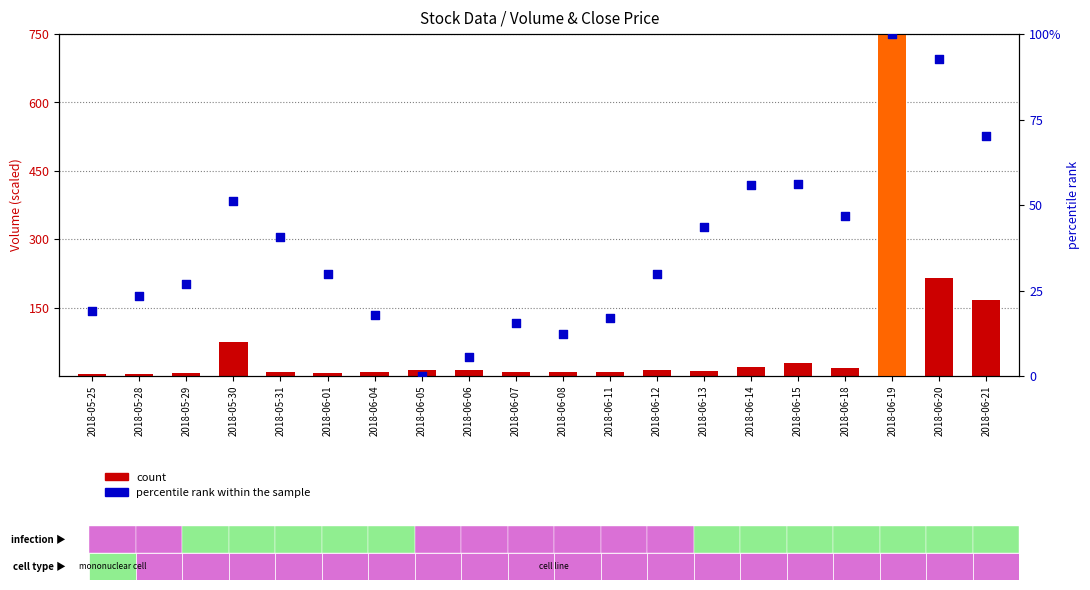

At how many categories does at least one series exceed 417?

1